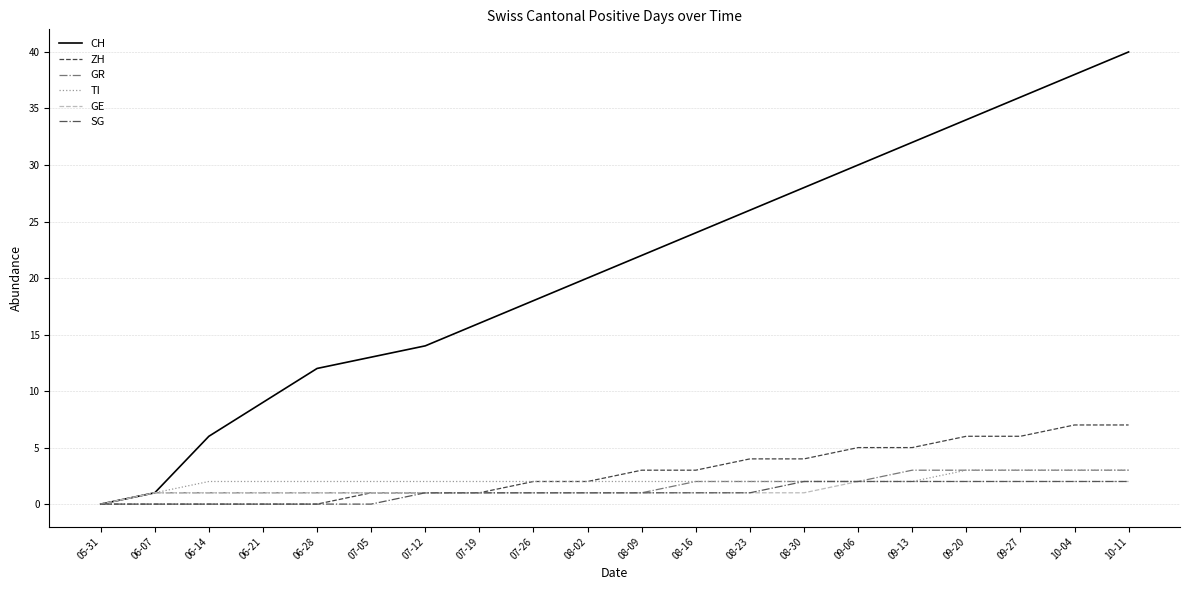

Reading left to right, what are all the values shown in this chart?

CH: 0	1	6	9	12	13	14	16	18	20	22	24	26	28	30	32	34	36	38	40
ZH: 0	0	0	0	0	1	1	1	2	2	3	3	4	4	5	5	6	6	7	7
GR: 0	1	1	1	1	1	1	1	1	1	1	2	2	2	2	3	3	3	3	3
TI: 0	1	2	2	2	2	2	2	2	2	2	2	2	2	2	2	3	3	3	3
GE: 0	1	1	1	1	1	1	1	1	1	1	1	1	1	2	2	2	2	2	2
SG: 0	0	0	0	0	0	1	1	1	1	1	1	1	2	2	2	2	2	2	2